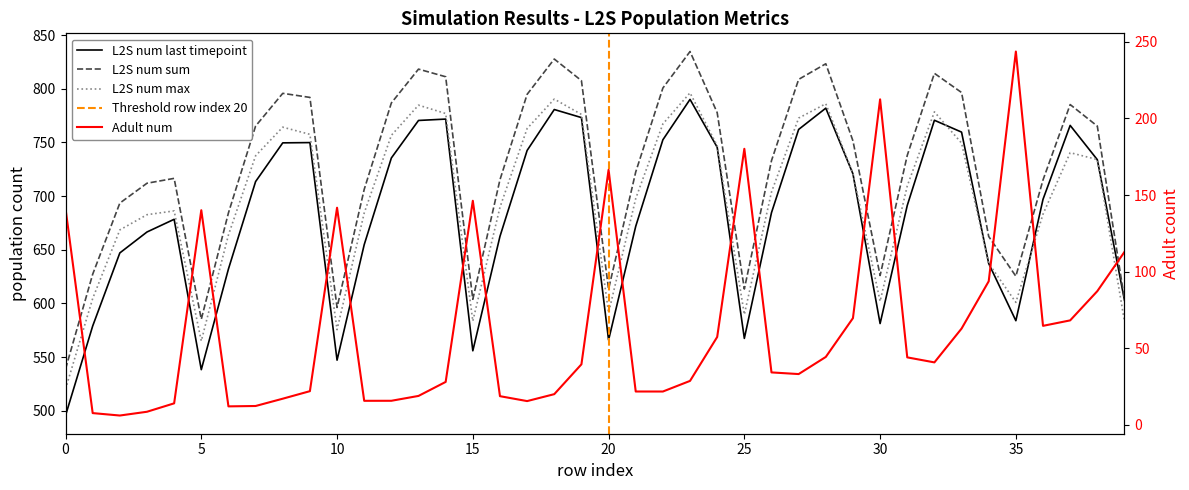

True or false: L2S_num_last_timepoint has a value of 666.6 at 3.

True